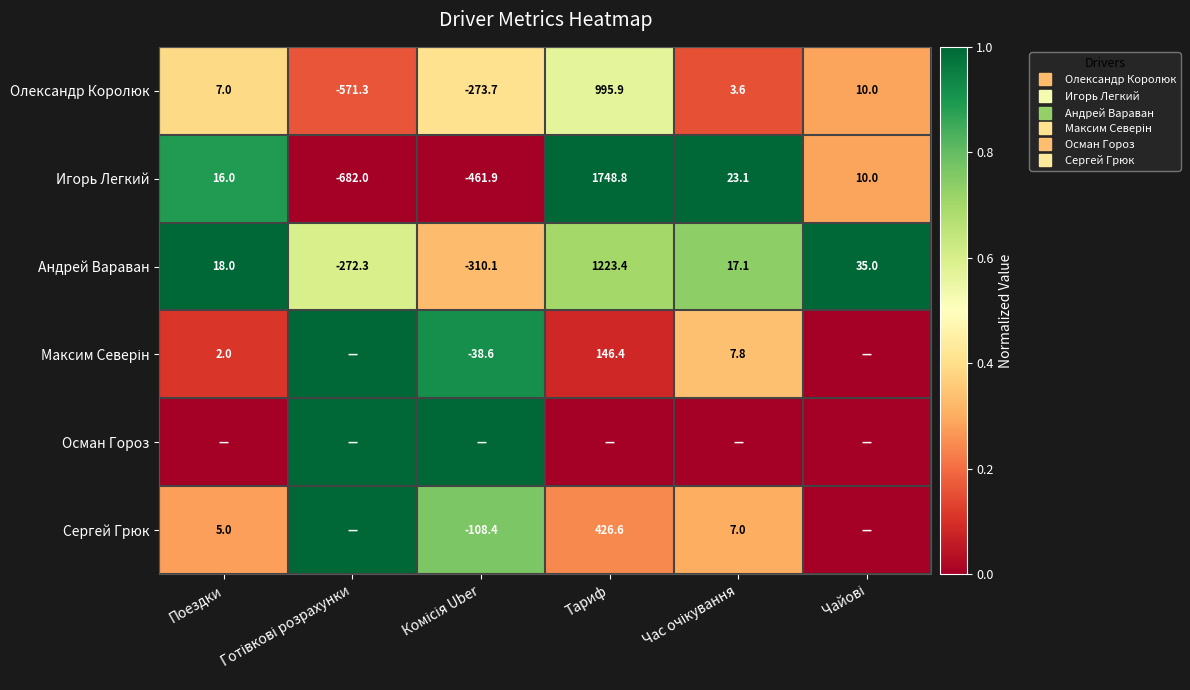

The Андрей Вараван series shows 0.6 at Готівкові розрахунки. True or false?

True